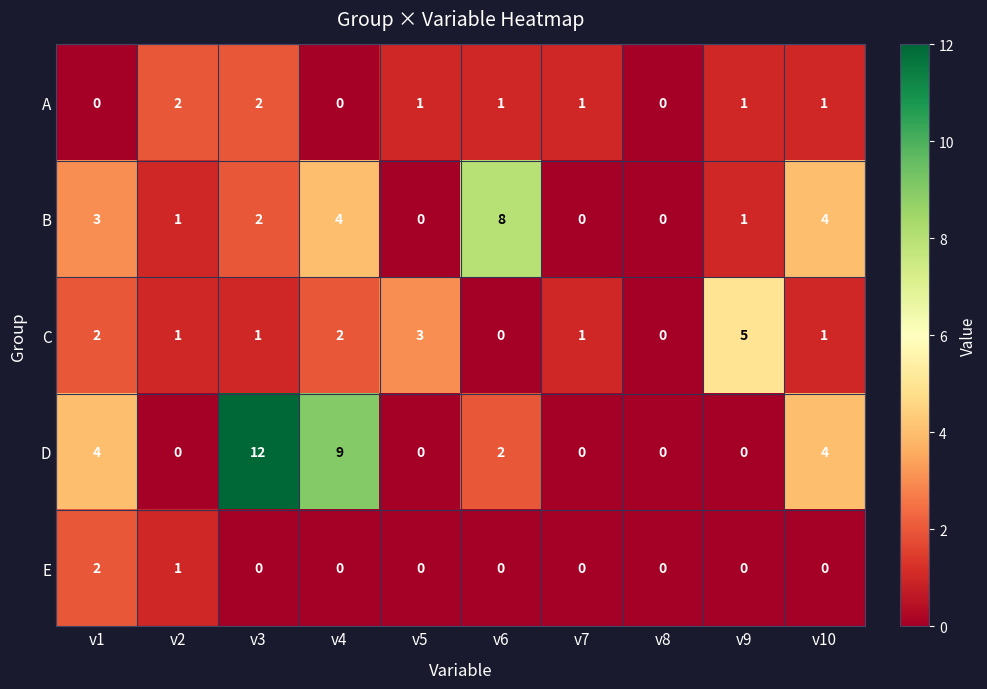

What is the difference between the highest and lowest values at v9?

5